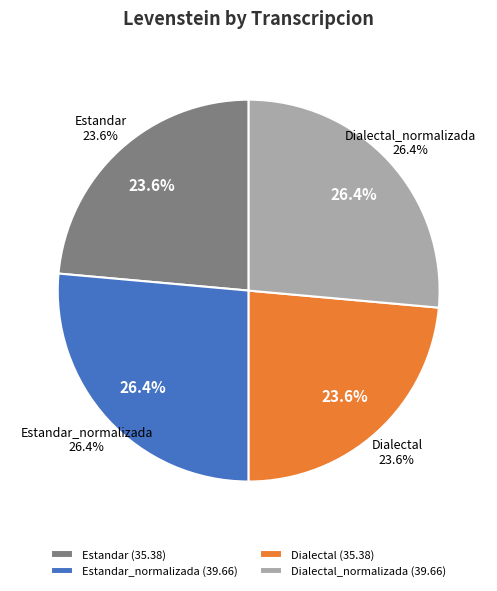

Combined, do Estandar and Estandar_normalizada account for over 50%?

No